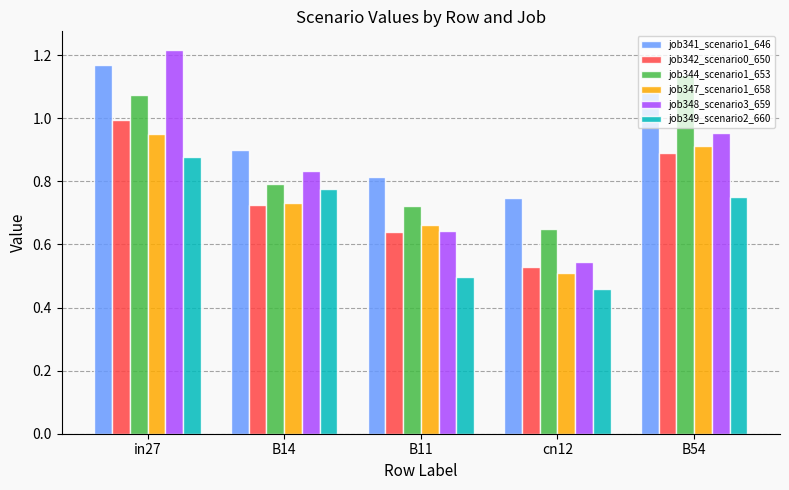

How many bars are there in each group?

6